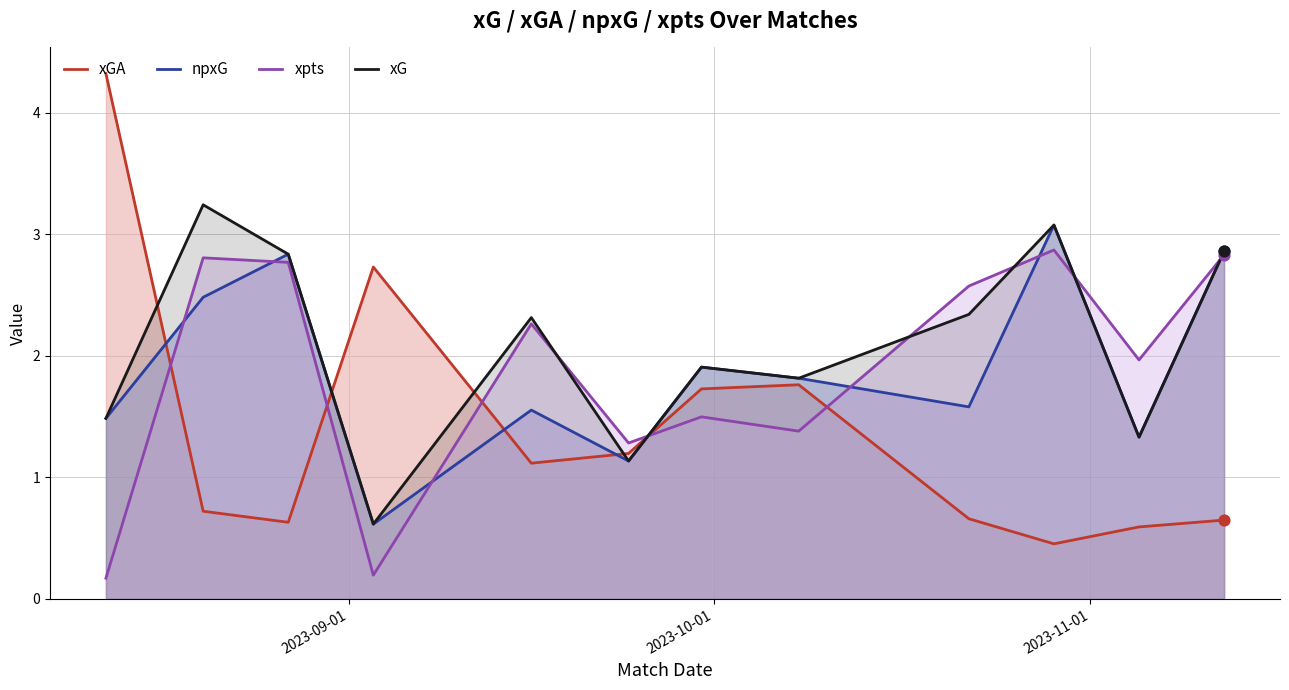

What are all the series names shown in the legend?

xGA, npxG, xpts, xG